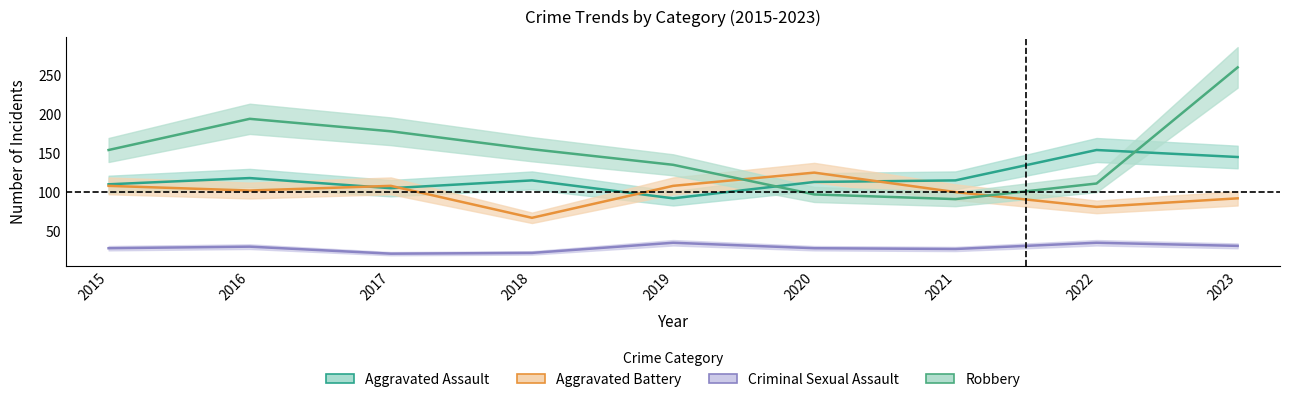

True or false: Criminal Sexual Assault has more than 1 points higher than both neighbors.

True